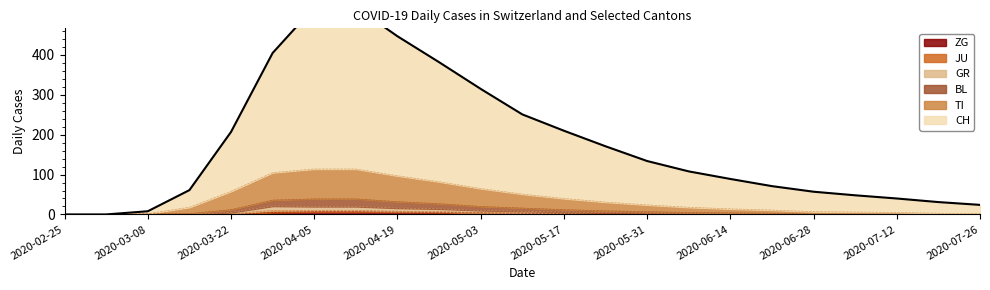

Does the chart display data point markers on the line(s)?

No